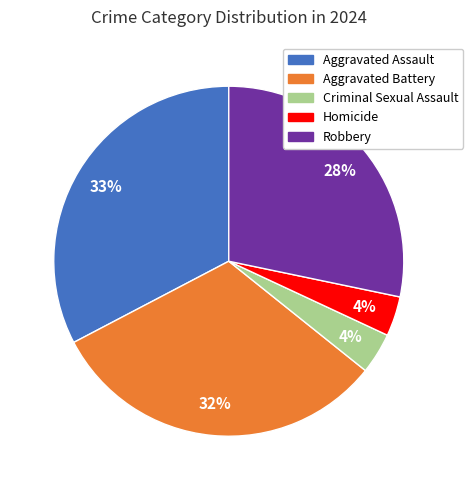

To the nearest percent, what percentage of the pie is Aggravated Assault?

33%